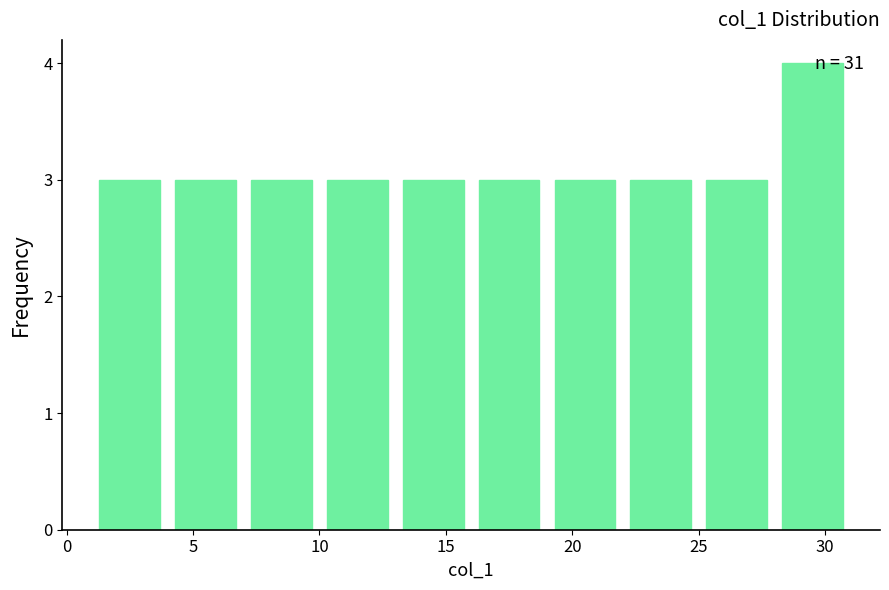

Which range on the x-axis has the tallest bar?

28 to 31